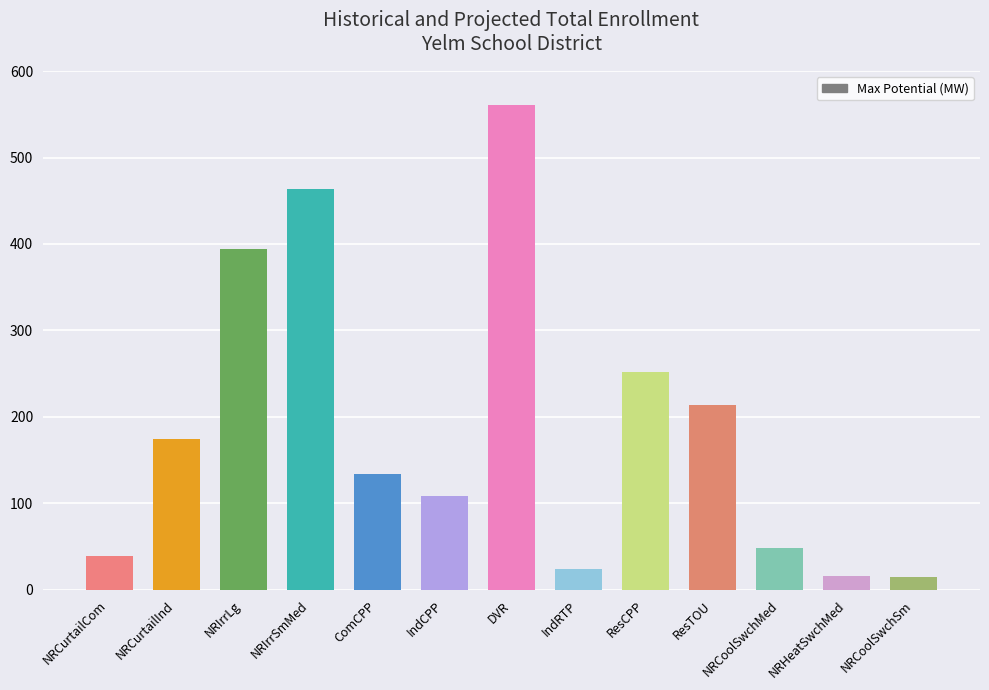

What is the approximate value at NRCurtailCom?

38.7